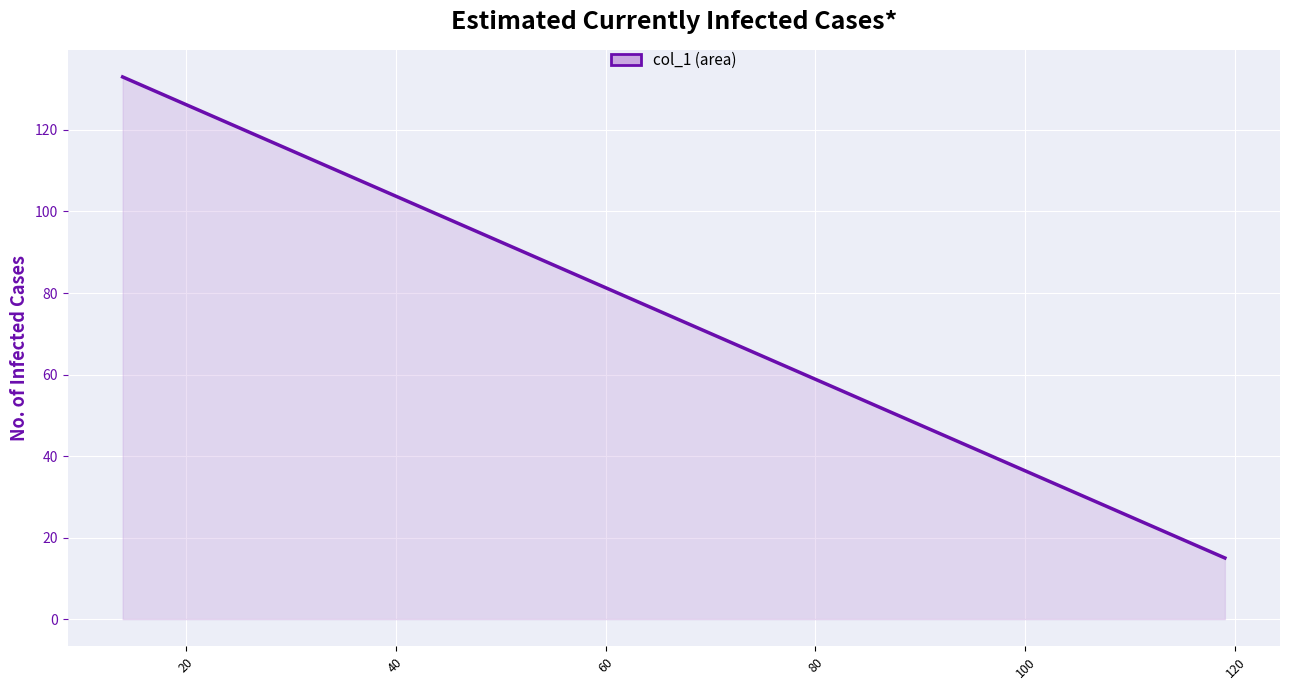

What is the difference between the second highest and minimum values?

118